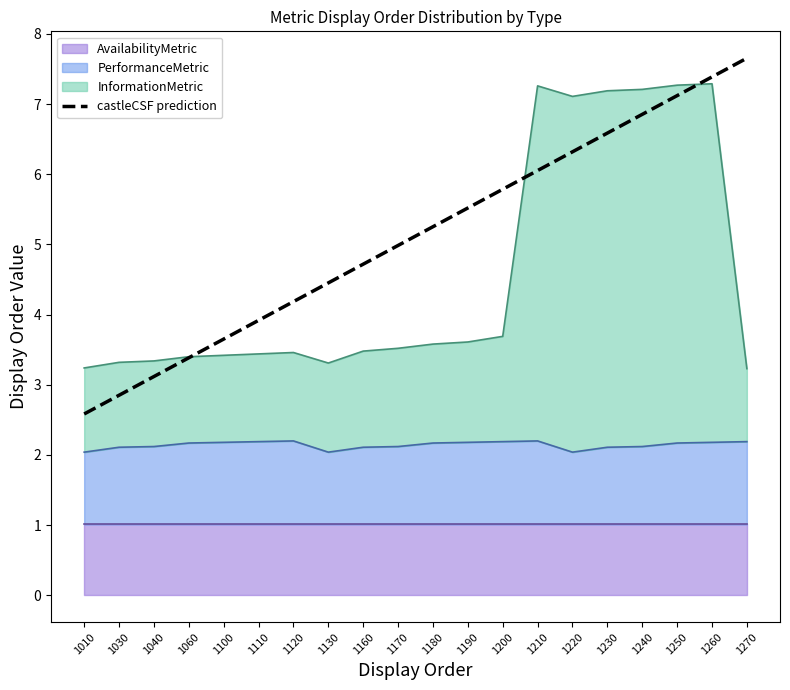

Count the number of categories in the chart.

20